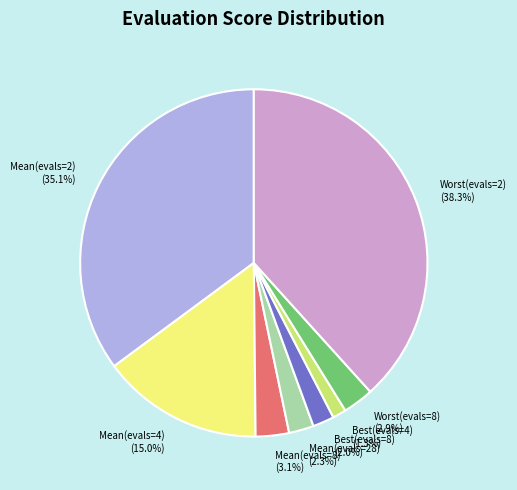

Which category has the smallest portion of the pie?

Best(evals=4)